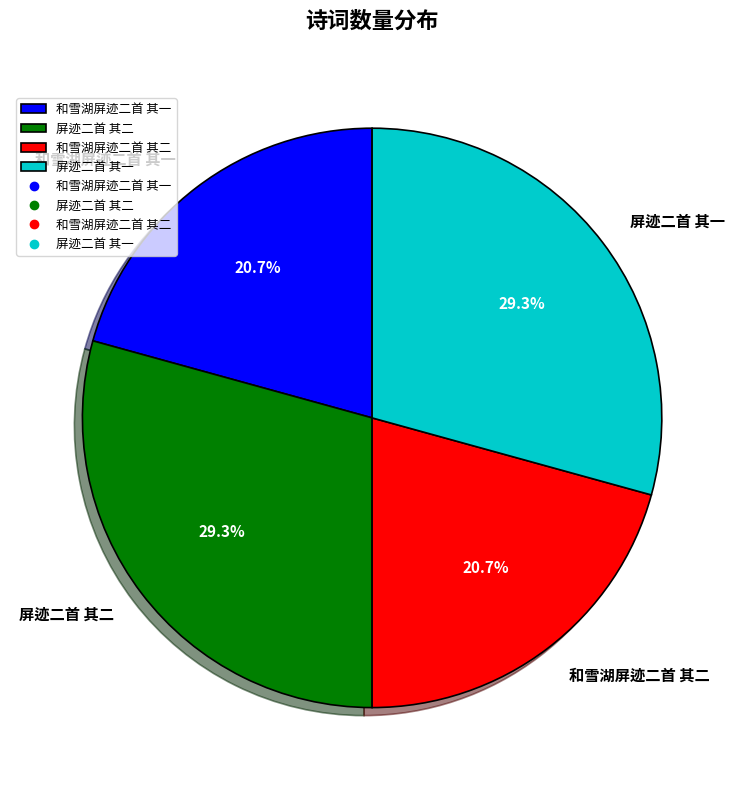

Is it true that 屏迹二首 其二 is 15% of the pie?

False